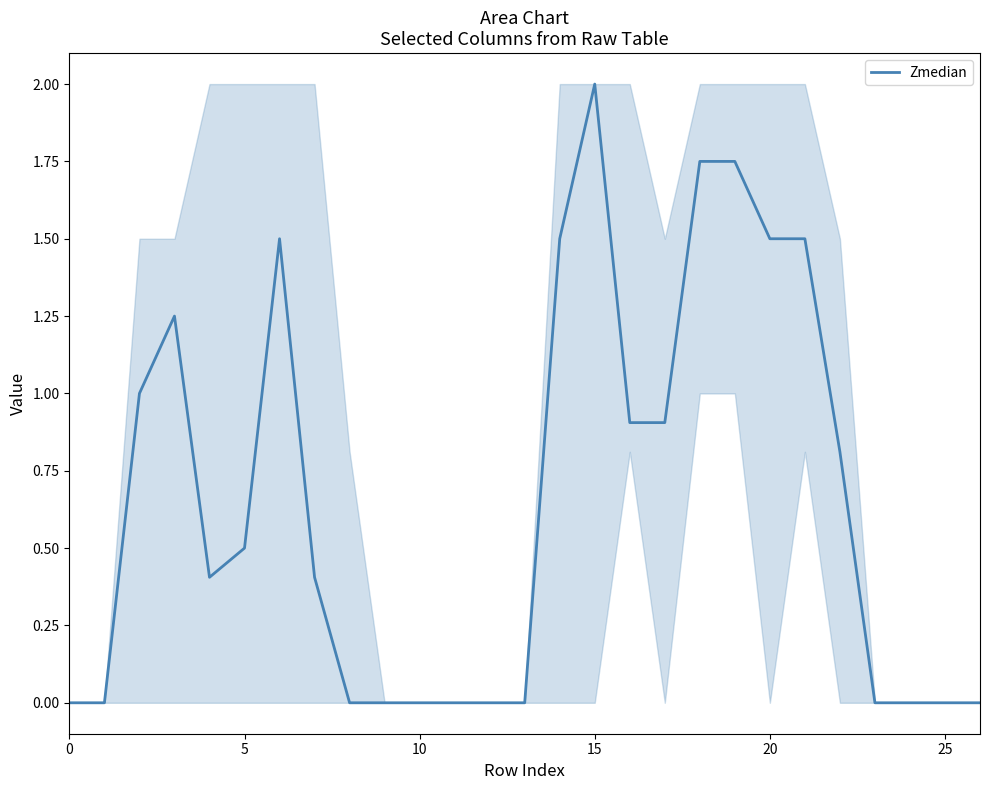

What is the average value?

0.7